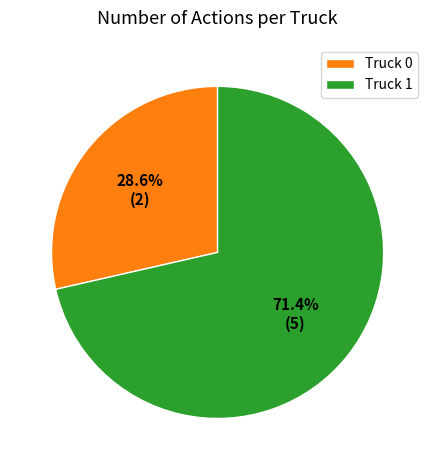

What is the total percentage of Truck 0 and Truck 1?

100.0%